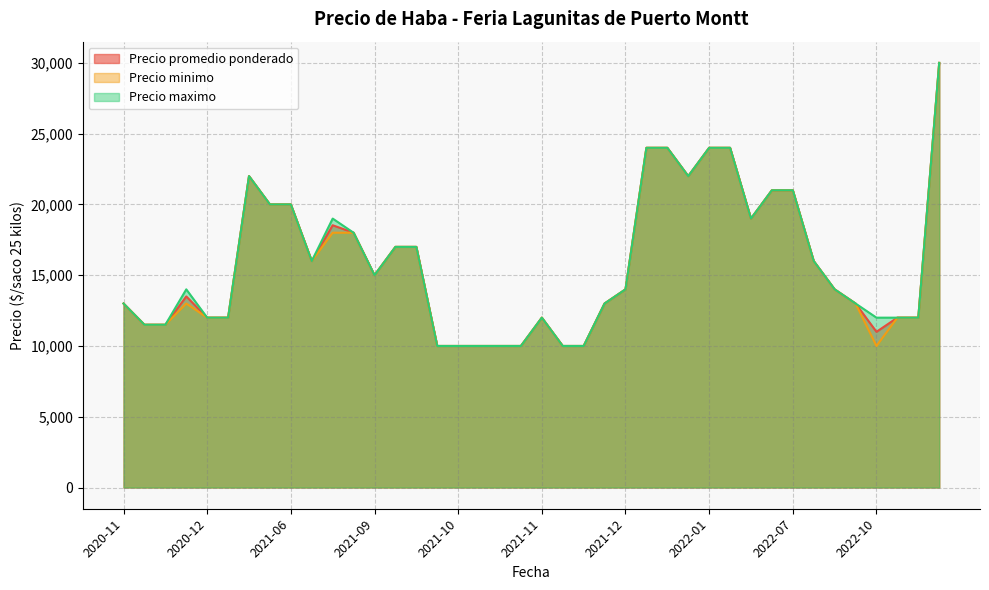

What is the highest value of the Precio minimo series?

30000